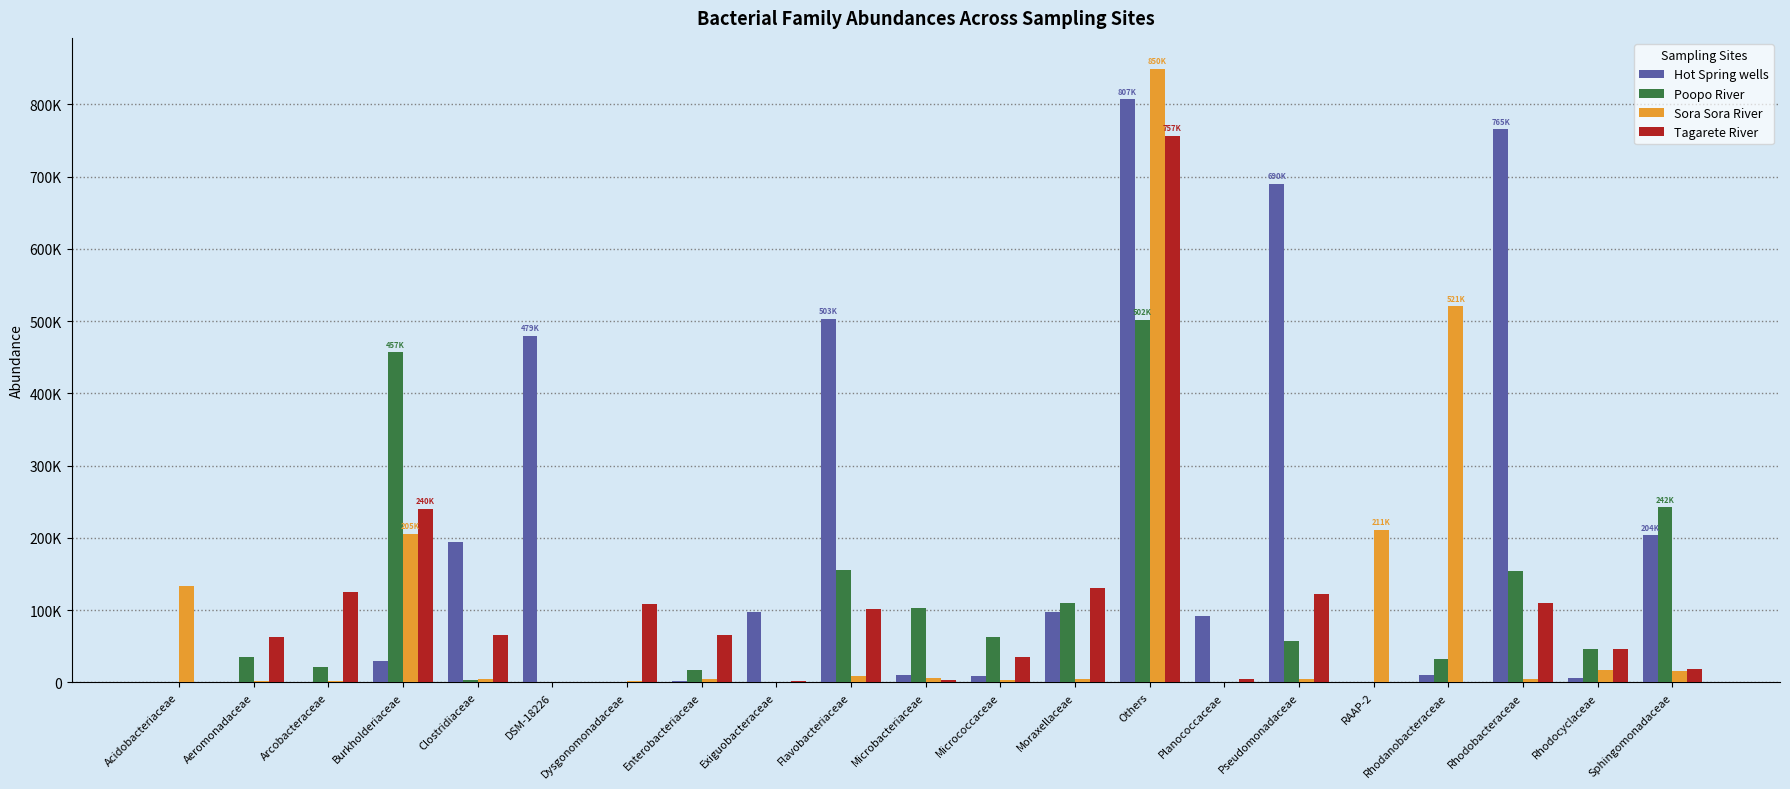

Is it true that Hot Spring wells equals 29371.2 at Burkholderiaceae?

True